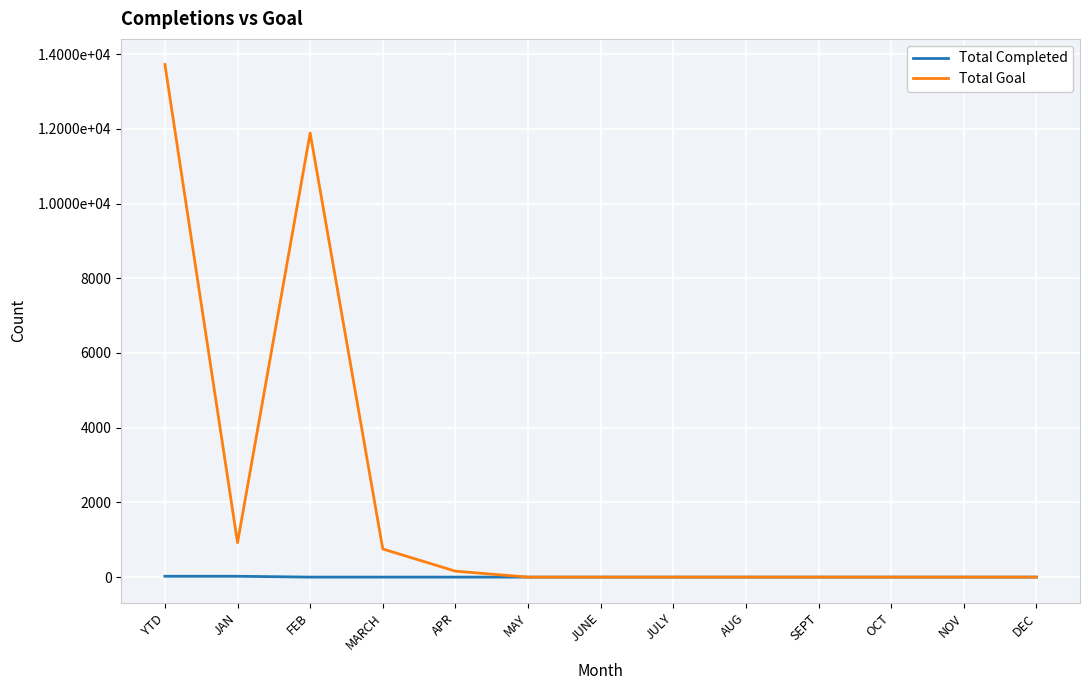

True or false: Total Goal and Total Completed intersect in this chart.

False